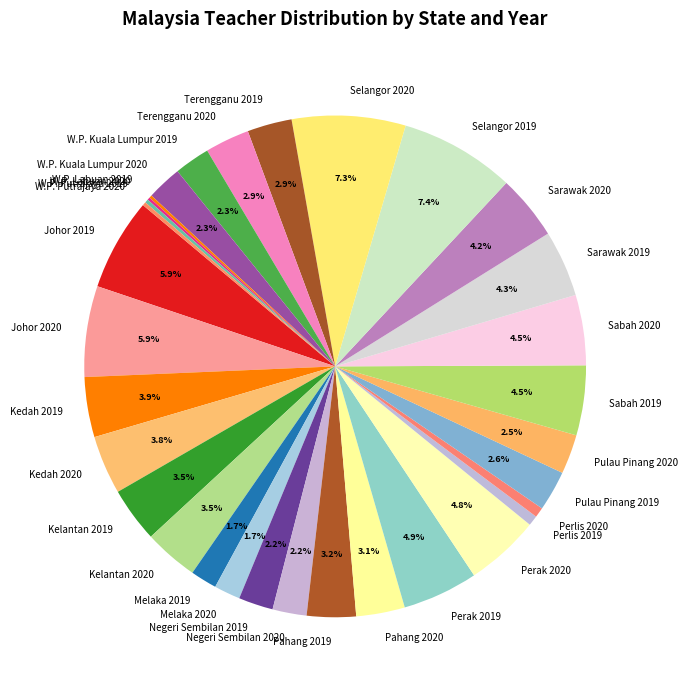

What percentage is NOT represented by Selangor 2020?

92.7%